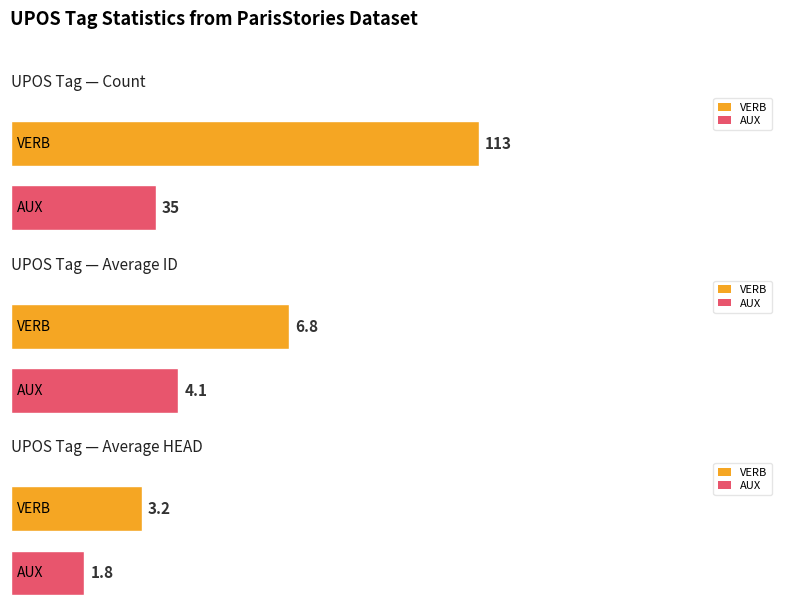

Reading right to left, extract all data points from this chart.

count: AUX=35.0	VERB=113.0
avg_ID: AUX=4.1	VERB=6.8
avg_HEAD: AUX=1.8	VERB=3.2